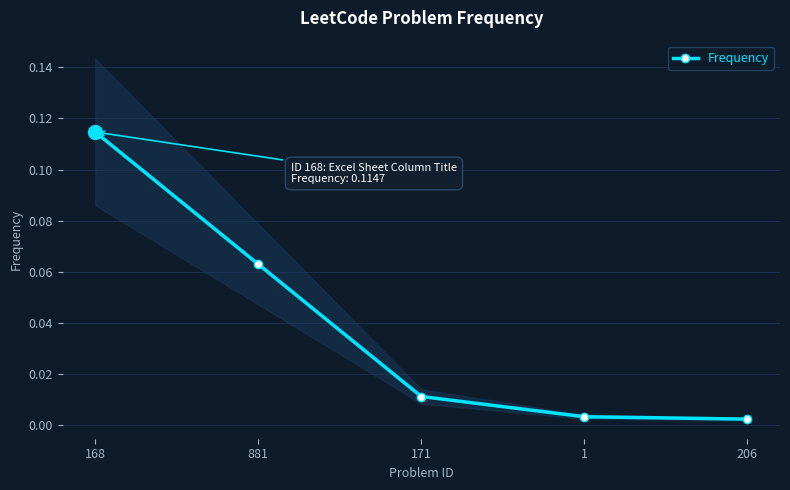

Rank the categories by value from highest to lowest.

168, 881, 171, 1, 206